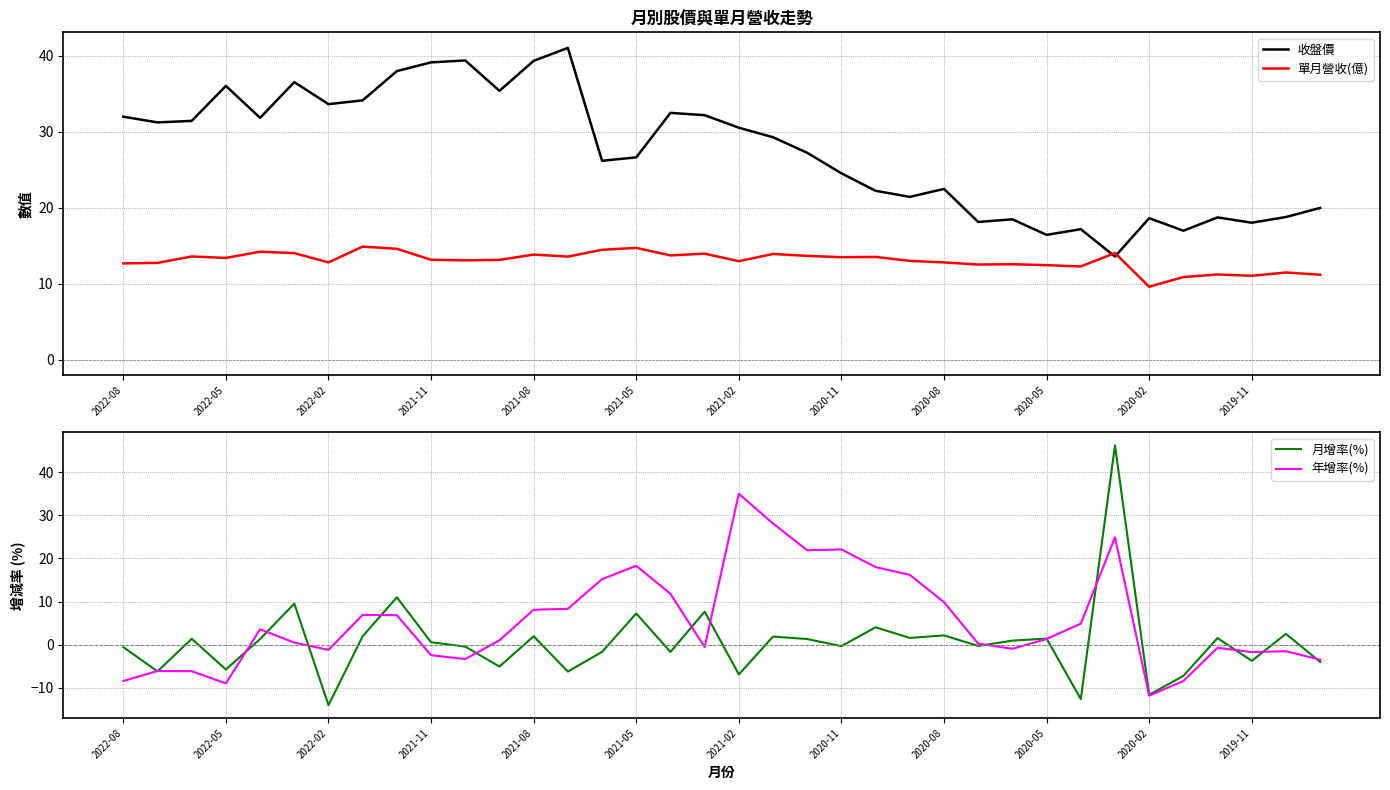

What is the difference between the 收盤價 values at 26 and 16?

14.0